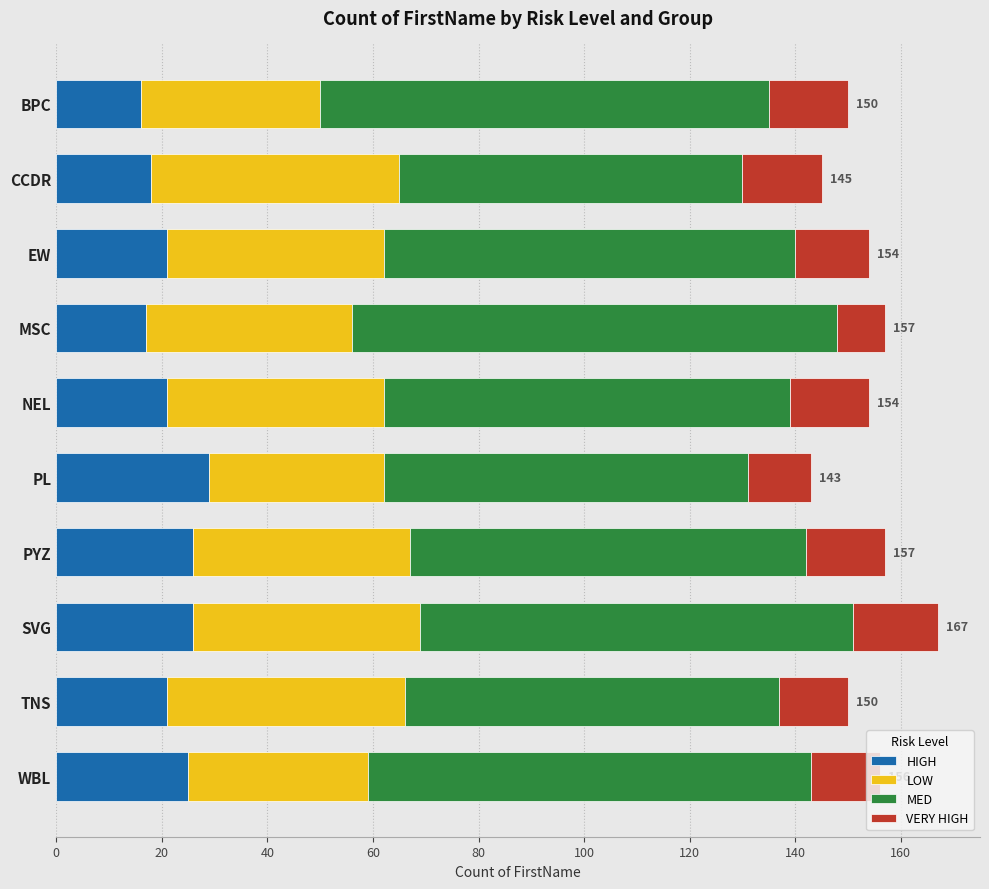

What is the total value across all series at NEL?

154